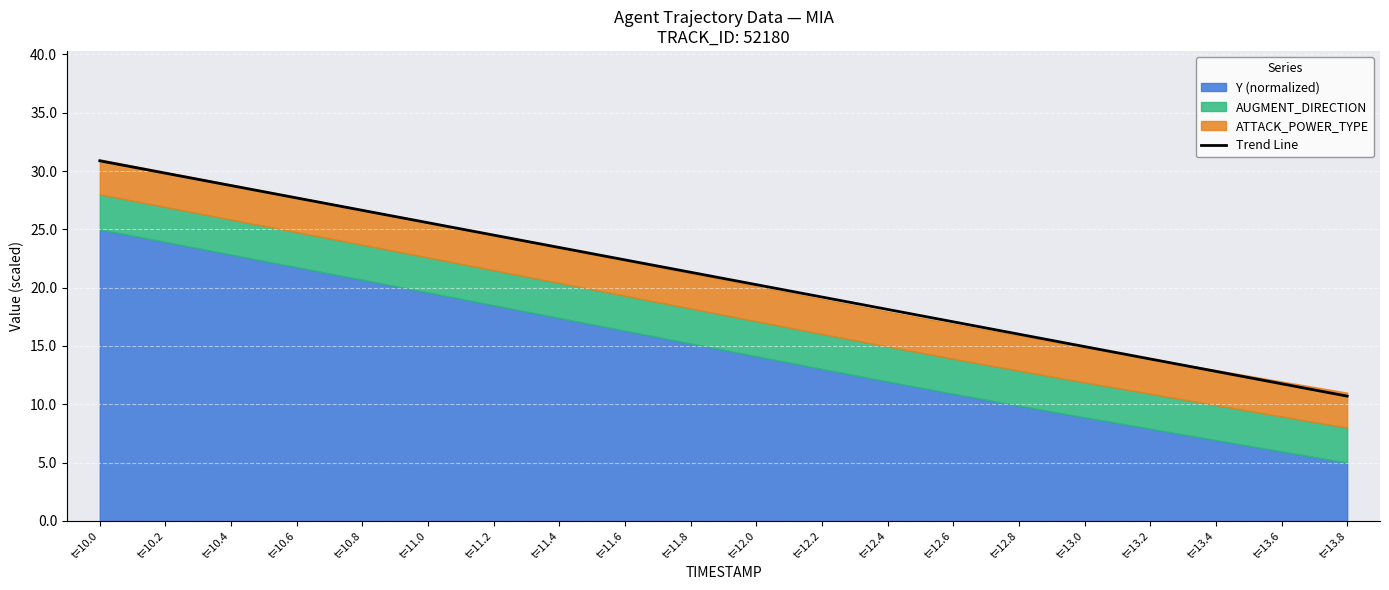

Reading right to left, what are all the values shown in this chart?

t=13.8=10.7	t=13.6=11.8	t=13.4=12.8	t=13.2=13.9	t=13.0=14.9	t=12.8=16.0	t=12.6=17.1	t=12.4=18.1	t=12.2=19.2	t=12.0=20.3	t=11.8=21.3	t=11.6=22.4	t=11.4=23.4	t=11.2=24.5	t=11.0=25.6	t=10.8=26.6	t=10.6=27.7	t=10.4=28.8	t=10.2=29.8	t=10.0=30.9